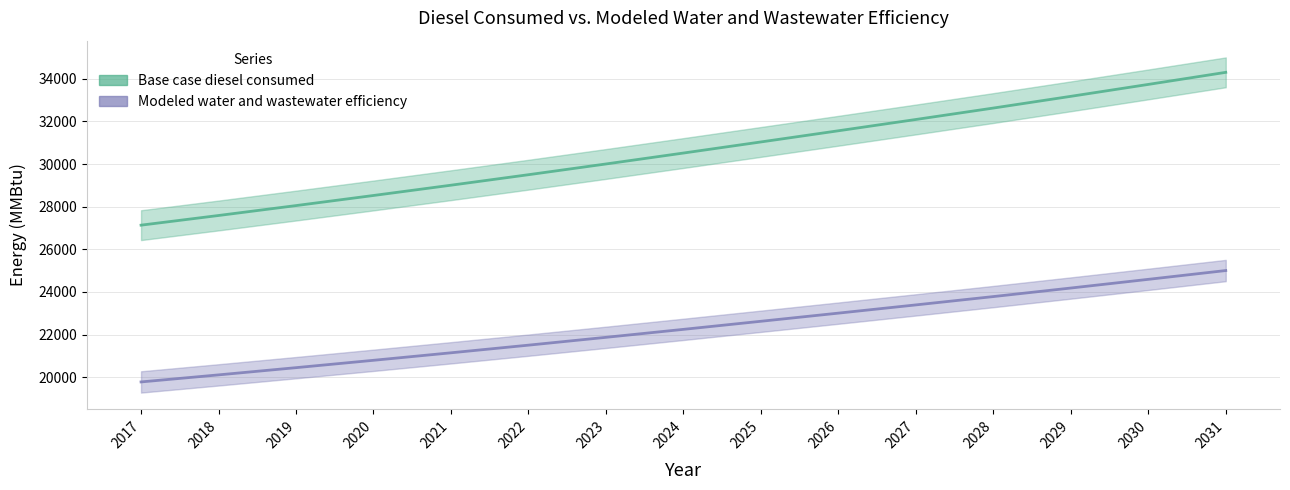

What is the minimum value for Modeled water and wastewater efficiency?

19777.0